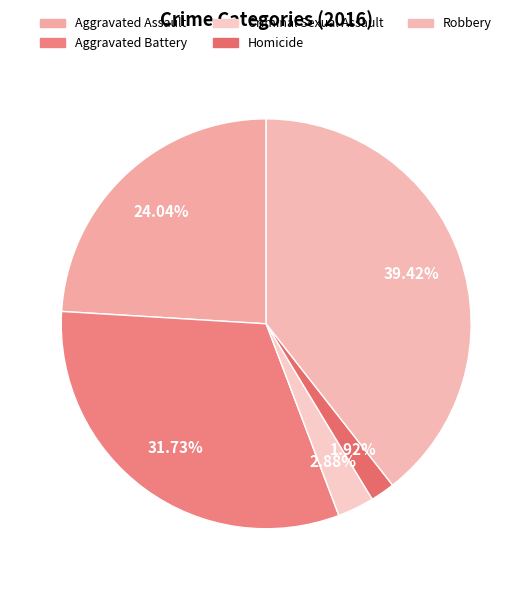

Is Aggravated Assault the majority of the pie?

No